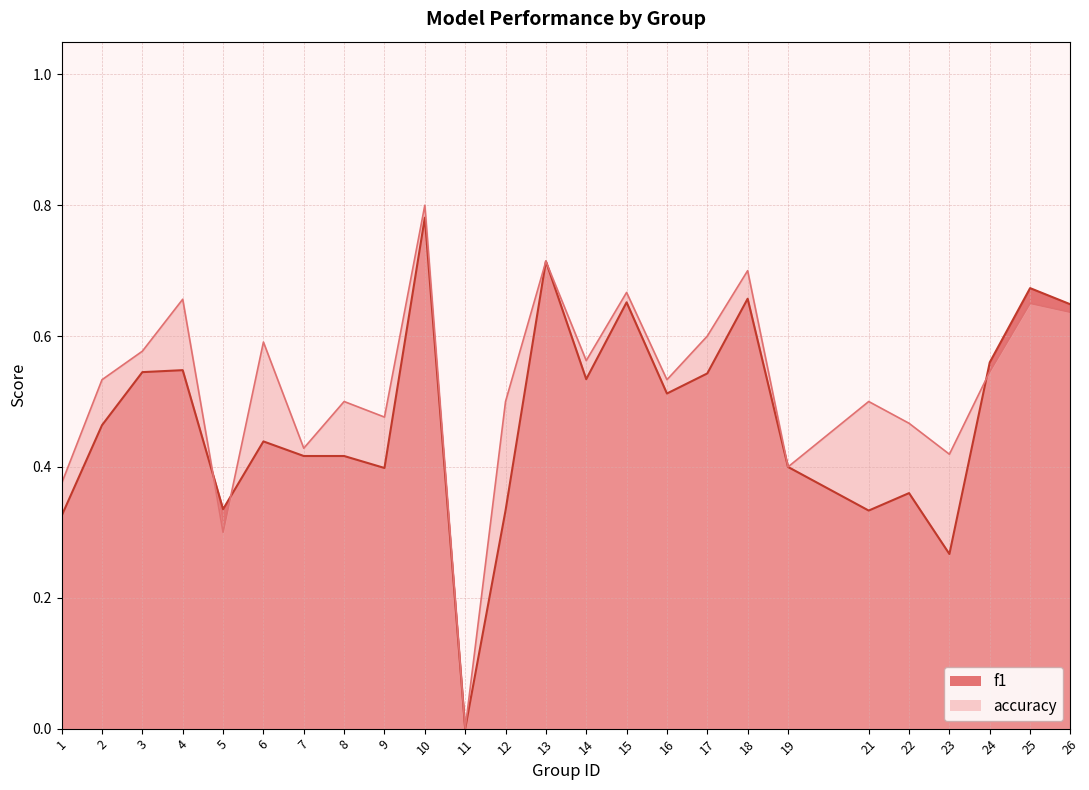

At 17, list the series in order from smallest to largest.

f1, accuracy